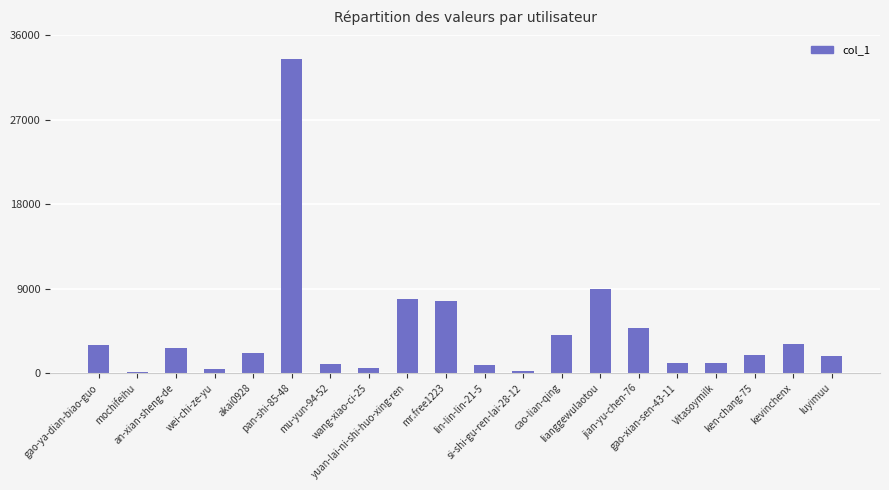

True or false: the data shows 7970 at jian-yu-chen-76.

False